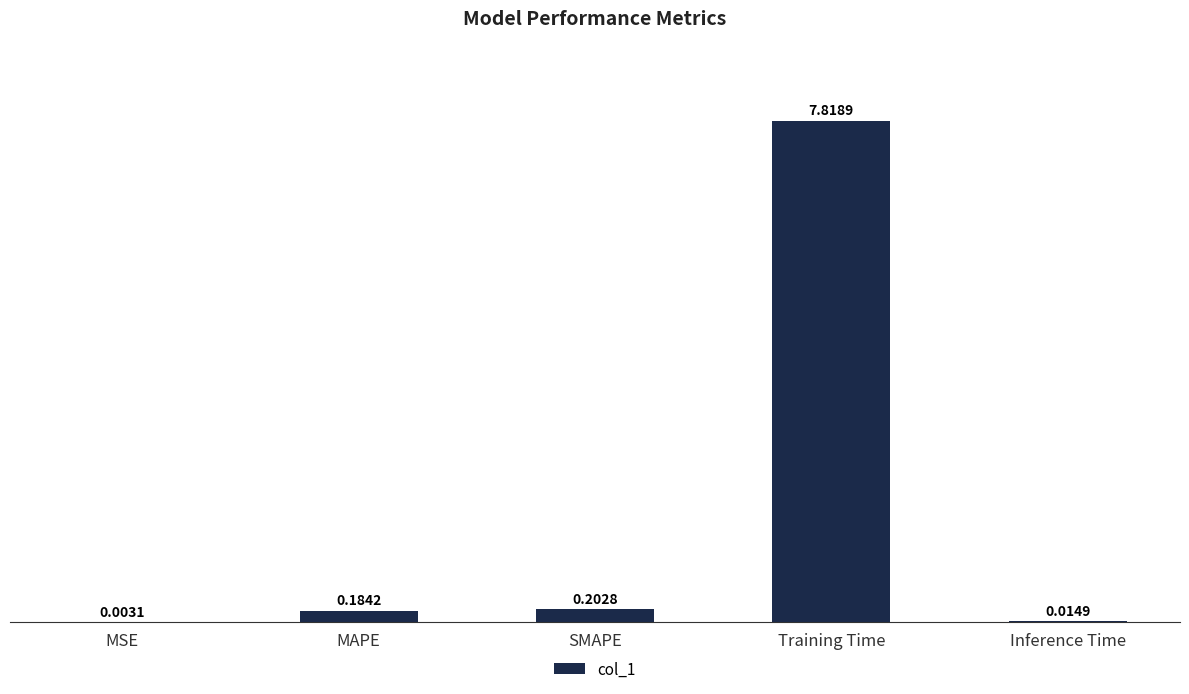

Which has a higher value, MSE or Inference Time?

Inference Time